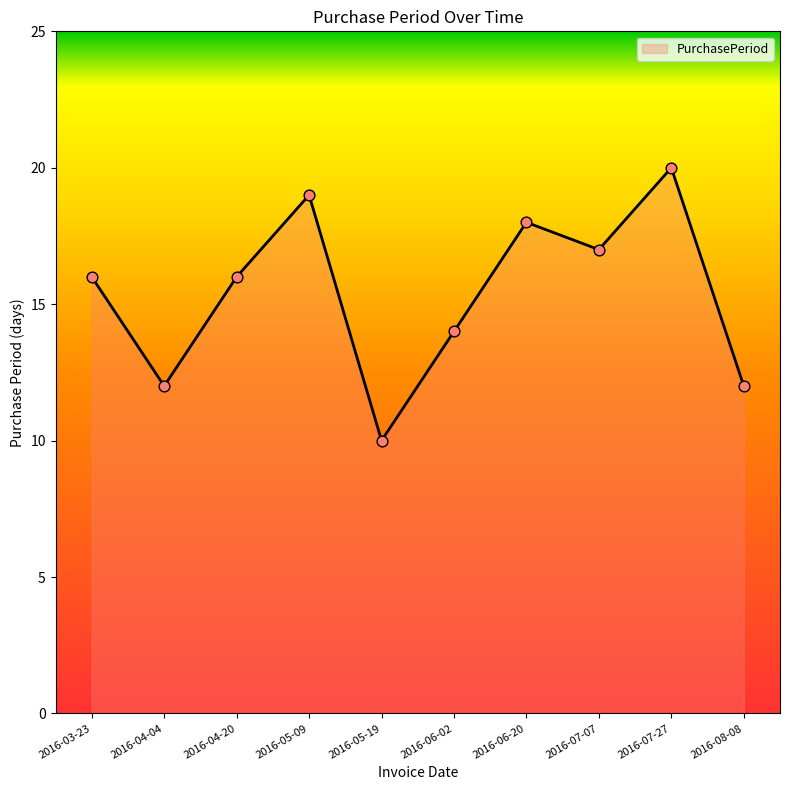

Which has a higher value, 2016-05-19 or 2016-08-08?

2016-08-08